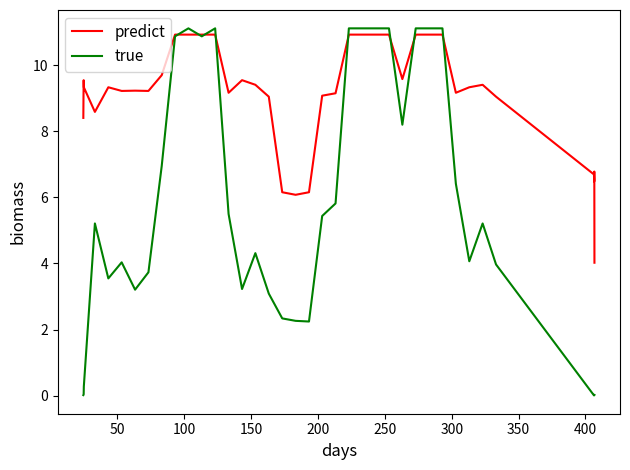

Which series has the largest total across all categories?

predict